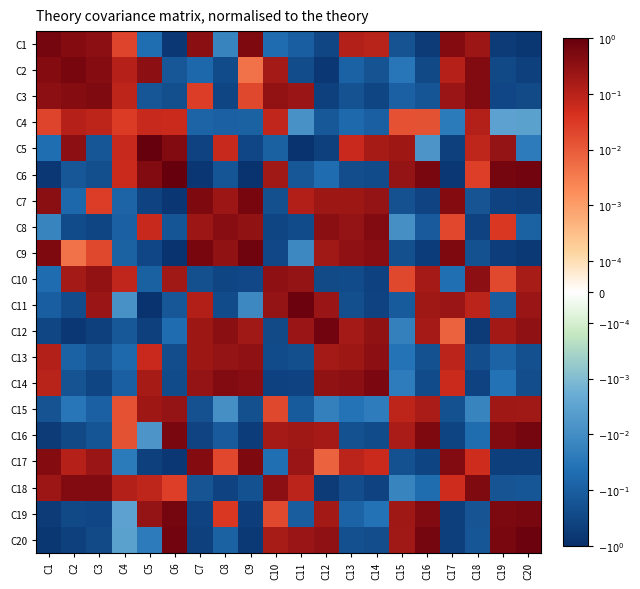

Reading right to left, what are all the values shown in this chart?

C1: C20=-0.7	C19=-0.6	C18=0.2	C17=0.4	C16=-0.6	C15=-0.2	C14=0.1	C13=0.1	C12=-0.3	C11=-0.1	C10=-0.1	C9=0.5	C8=-0.0	C7=0.4	C6=-0.7	C5=-0.0	C4=0.0	C3=0.3	C2=0.4	C1=0.7
C2: C20=-0.4	C19=-0.3	C18=0.5	C17=0.1	C16=-0.3	C15=-0.0	C14=-0.2	C13=-0.1	C12=-0.7	C11=-0.2	C10=0.2	C9=0.0	C8=-0.3	C7=-0.1	C6=-0.1	C5=0.3	C4=0.1	C3=0.4	C2=0.6	C1=0.4
C3: C20=-0.3	C19=-0.3	C18=0.4	C17=0.2	C16=-0.2	C15=-0.1	C14=-0.4	C13=-0.2	C12=-0.4	C11=0.2	C10=0.3	C9=0.0	C8=-0.4	C7=0.0	C6=-0.2	C5=-0.2	C4=0.1	C3=0.5	C2=0.4	C1=0.3
C4: C20=-0.0	C19=-0.0	C18=0.1	C17=-0.0	C16=0.0	C15=0.0	C14=-0.1	C13=-0.1	C12=-0.1	C11=-0.0	C10=0.1	C9=-0.1	C8=-0.1	C7=-0.1	C6=0.1	C5=0.1	C4=0.0	C3=0.1	C2=0.1	C1=0.0
C5: C20=-0.0	C19=0.3	C18=0.1	C17=-0.4	C16=-0.0	C15=0.2	C14=0.2	C13=0.1	C12=-0.4	C11=-0.8	C10=-0.1	C9=-0.3	C8=0.1	C7=-0.4	C6=0.5	C5=1.0	C4=0.1	C3=-0.2	C2=0.3	C1=-0.0
C6: C20=0.7	C19=0.7	C18=0.0	C17=-0.6	C16=0.6	C15=0.3	C14=-0.3	C13=-0.2	C12=-0.1	C11=-0.1	C10=0.2	C9=-0.8	C8=-0.2	C7=-0.7	C6=1.0	C5=0.5	C4=0.1	C3=-0.2	C2=-0.1	C1=-0.7
C7: C20=-0.4	C19=-0.4	C18=-0.2	C17=0.4	C16=-0.4	C15=-0.2	C14=0.3	C13=0.2	C12=0.2	C11=0.1	C10=-0.2	C9=0.6	C8=0.2	C7=0.5	C6=-0.7	C5=-0.4	C4=-0.1	C3=0.0	C2=-0.1	C1=0.4
C8: C20=-0.1	C19=0.0	C18=-0.4	C17=0.0	C16=-0.1	C15=-0.0	C14=0.5	C13=0.3	C12=0.4	C11=-0.3	C10=-0.4	C9=0.3	C8=0.4	C7=0.2	C6=-0.2	C5=0.1	C4=-0.1	C3=-0.4	C2=-0.3	C1=-0.0
C9: C20=-0.6	C19=-0.5	C18=-0.2	C17=0.5	C16=-0.5	C15=-0.2	C14=0.4	C13=0.3	C12=0.2	C11=-0.0	C10=-0.3	C9=0.8	C8=0.3	C7=0.6	C6=-0.8	C5=-0.3	C4=-0.1	C3=0.0	C2=0.0	C1=0.5
C10: C20=0.2	C19=0.0	C18=0.3	C17=-0.0	C16=0.2	C15=0.0	C14=-0.4	C13=-0.3	C12=-0.3	C11=0.3	C10=0.3	C9=-0.3	C8=-0.4	C7=-0.2	C6=0.2	C5=-0.1	C4=0.1	C3=0.3	C2=0.2	C1=-0.1
C11: C20=0.2	C19=-0.1	C18=0.1	C17=0.2	C16=0.2	C15=-0.1	C14=-0.4	C13=-0.2	C12=0.2	C11=0.8	C10=0.3	C9=-0.0	C8=-0.3	C7=0.1	C6=-0.1	C5=-0.8	C4=-0.0	C3=0.2	C2=-0.2	C1=-0.1
C12: C20=0.3	C19=0.2	C18=-0.5	C17=0.0	C16=0.2	C15=-0.0	C14=0.3	C13=0.2	C12=0.7	C11=0.2	C10=-0.3	C9=0.2	C8=0.4	C7=0.2	C6=-0.1	C5=-0.4	C4=-0.1	C3=-0.4	C2=-0.7	C1=-0.3
C13: C20=-0.2	C19=-0.1	C18=-0.2	C17=0.1	C16=-0.2	C15=-0.0	C14=0.3	C13=0.2	C12=0.2	C11=-0.2	C10=-0.3	C9=0.3	C8=0.3	C7=0.2	C6=-0.2	C5=0.1	C4=-0.1	C3=-0.2	C2=-0.1	C1=0.1
C14: C20=-0.2	C19=-0.0	C18=-0.4	C17=0.1	C16=-0.2	C15=-0.0	C14=0.5	C13=0.3	C12=0.3	C11=-0.4	C10=-0.4	C9=0.4	C8=0.5	C7=0.3	C6=-0.3	C5=0.2	C4=-0.1	C3=-0.4	C2=-0.2	C1=0.1
C15: C20=0.2	C19=0.2	C18=-0.0	C17=-0.2	C16=0.2	C15=0.1	C14=-0.0	C13=-0.0	C12=-0.0	C11=-0.1	C10=0.0	C9=-0.2	C8=-0.0	C7=-0.2	C6=0.3	C5=0.2	C4=0.0	C3=-0.1	C2=-0.0	C1=-0.2
C16: C20=0.6	C19=0.5	C18=-0.1	C17=-0.4	C16=0.5	C15=0.2	C14=-0.2	C13=-0.2	C12=0.2	C11=0.2	C10=0.2	C9=-0.5	C8=-0.1	C7=-0.4	C6=0.6	C5=-0.0	C4=0.0	C3=-0.2	C2=-0.3	C1=-0.6
C17: C20=-0.5	C19=-0.5	C18=0.1	C17=0.5	C16=-0.4	C15=-0.2	C14=0.1	C13=0.1	C12=0.0	C11=0.2	C10=-0.0	C9=0.5	C8=0.0	C7=0.4	C6=-0.6	C5=-0.4	C4=-0.0	C3=0.2	C2=0.1	C1=0.4
C18: C20=-0.2	C19=-0.2	C18=0.5	C17=0.1	C16=-0.1	C15=-0.0	C14=-0.4	C13=-0.2	C12=-0.5	C11=0.1	C10=0.3	C9=-0.2	C8=-0.4	C7=-0.2	C6=0.0	C5=0.1	C4=0.1	C3=0.4	C2=0.5	C1=0.2
C19: C20=0.6	C19=0.5	C18=-0.2	C17=-0.5	C16=0.5	C15=0.2	C14=-0.0	C13=-0.1	C12=0.2	C11=-0.1	C10=0.0	C9=-0.5	C8=0.0	C7=-0.4	C6=0.7	C5=0.3	C4=-0.0	C3=-0.3	C2=-0.3	C1=-0.6
C20: C20=0.8	C19=0.6	C18=-0.2	C17=-0.5	C16=0.6	C15=0.2	C14=-0.2	C13=-0.2	C12=0.3	C11=0.2	C10=0.2	C9=-0.6	C8=-0.1	C7=-0.4	C6=0.7	C5=-0.0	C4=-0.0	C3=-0.3	C2=-0.4	C1=-0.7